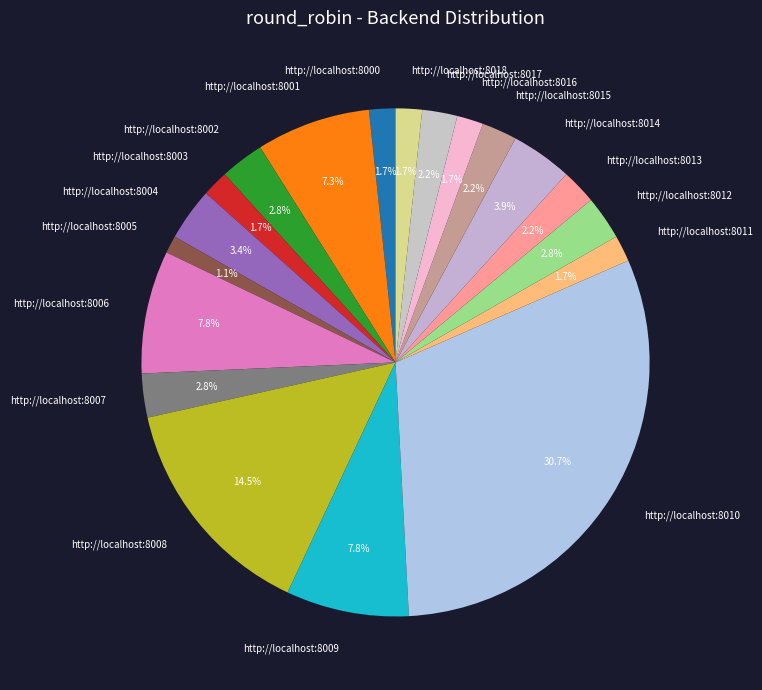

Which has a higher value, http://localhost:8015 or http://localhost:8018?

http://localhost:8015